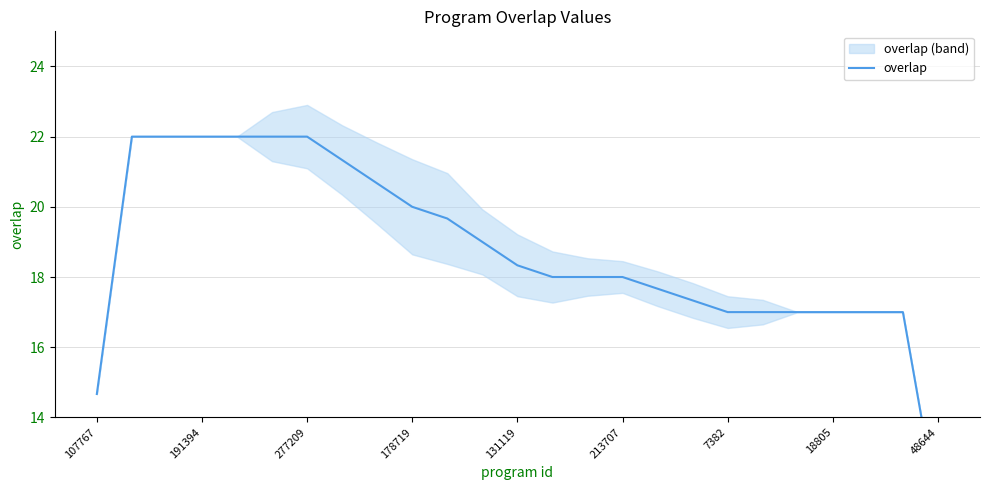

The value at 19 is 9.2. True or false?

False